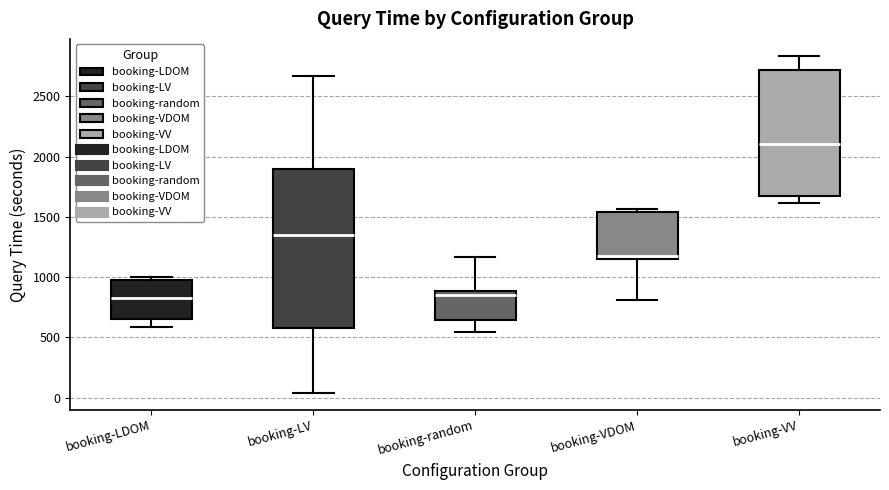

Where does the upper whisker of the box for booking-LV end on the y-axis? The values are not printed on the chart, so give them approximately, as read against the axis.

2650